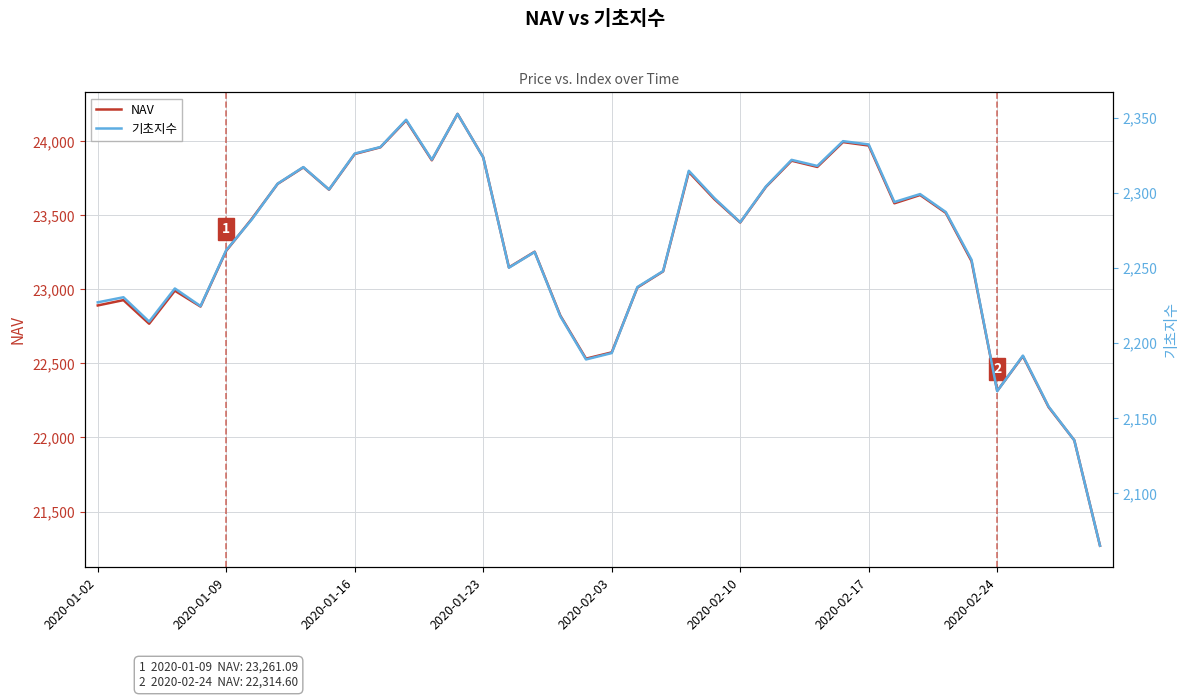

Rank the series by their maximum value, from lowest to highest.

기초지수, NAV